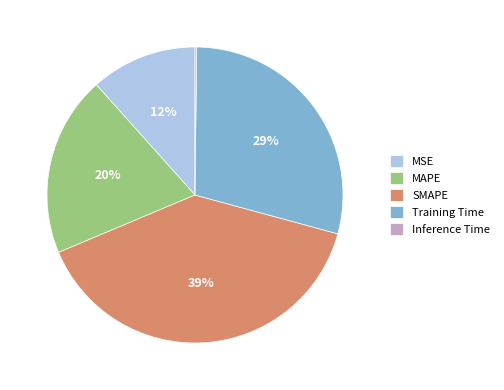

Is it true that MSE is 12% of the pie?

True